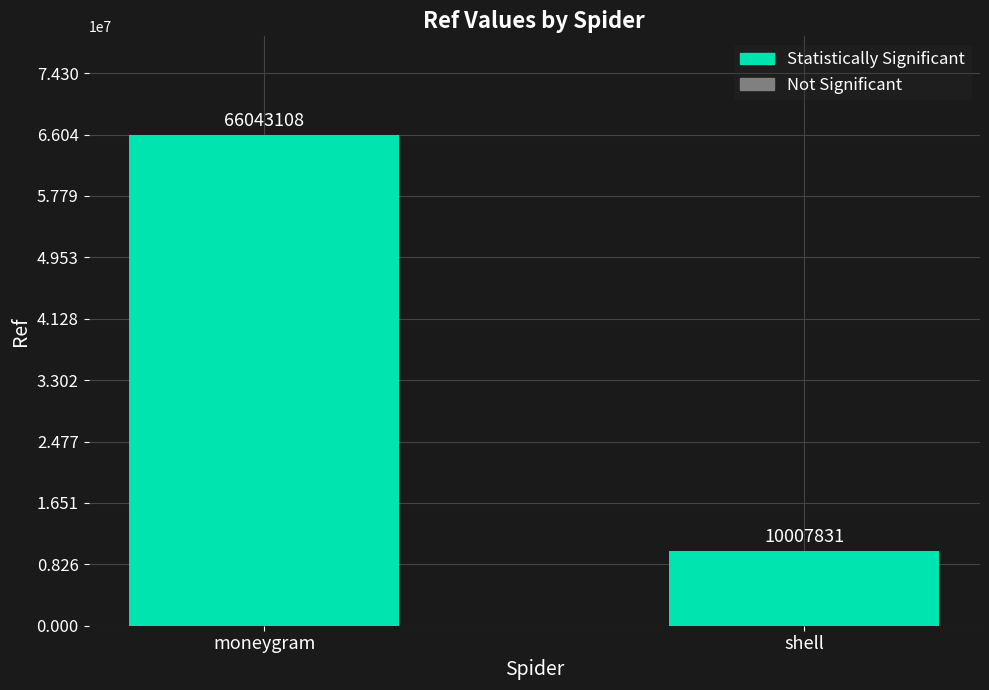

Reading right to left, extract all data points from this chart.

10007831	66043108